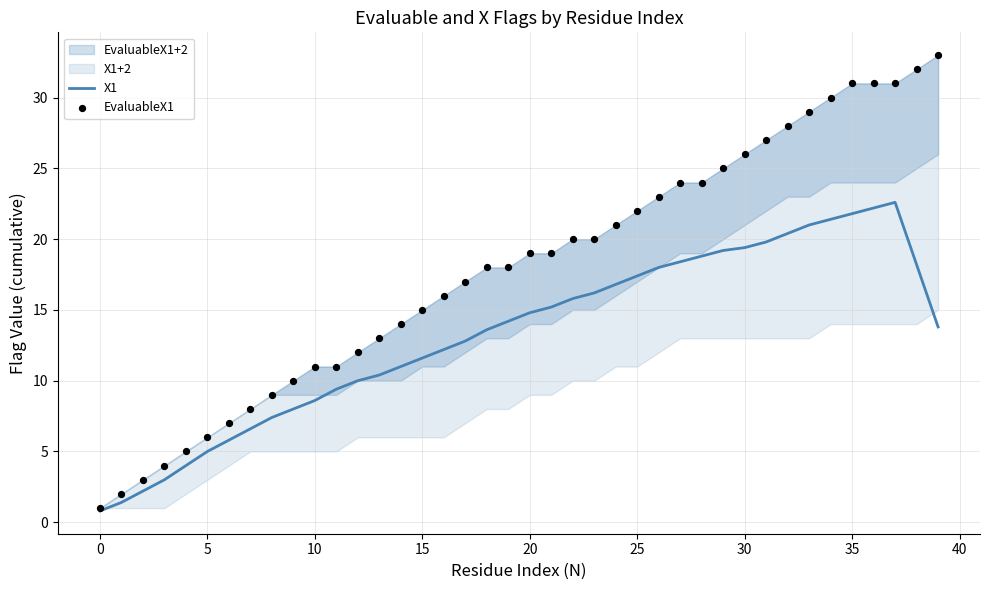

At which category is the sum across all series the highest?

37